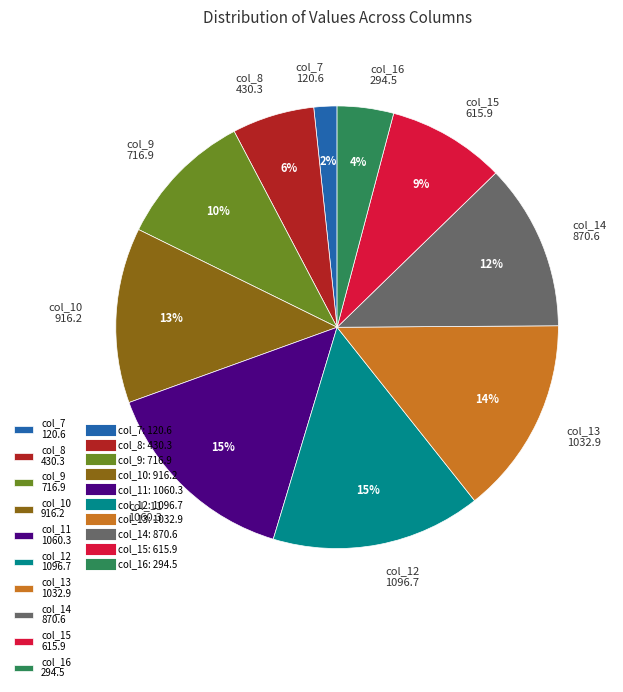

Is it true that col_11 1060.3 is 4% of the pie?

False